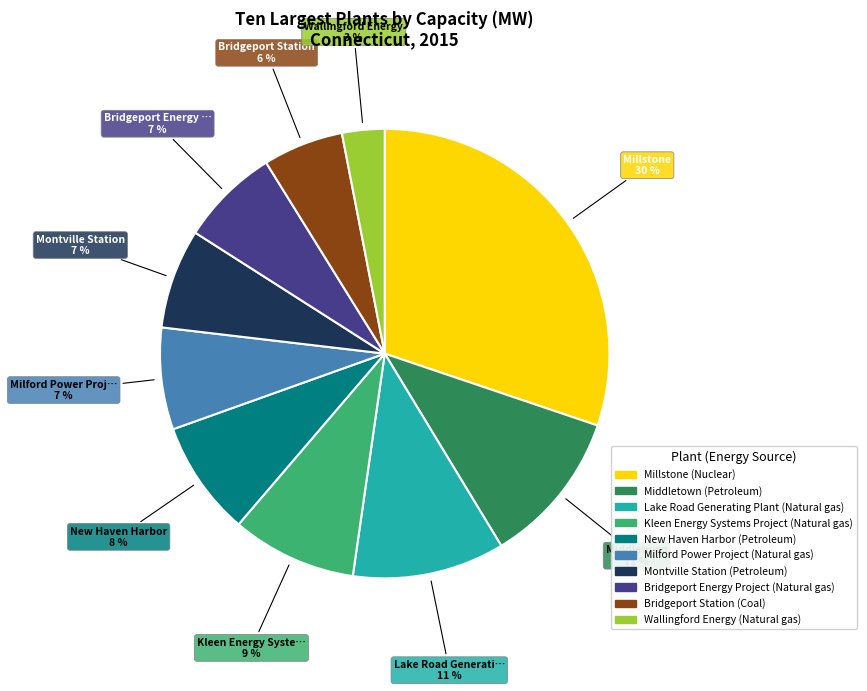

What is the ratio of the value at Montville Station to the value at New Haven Harbor?

0.9